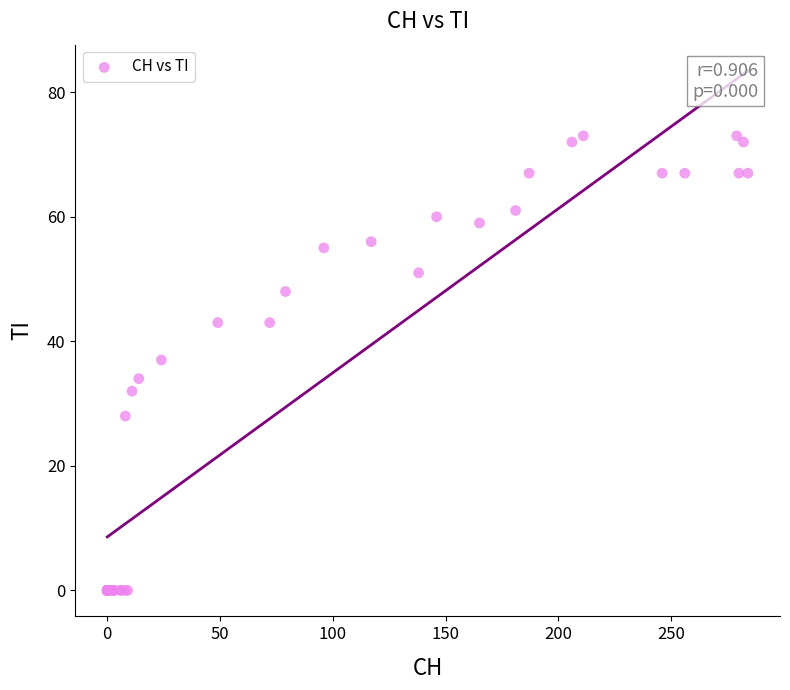

What Y value in the scatter plot is closest to 36?

37